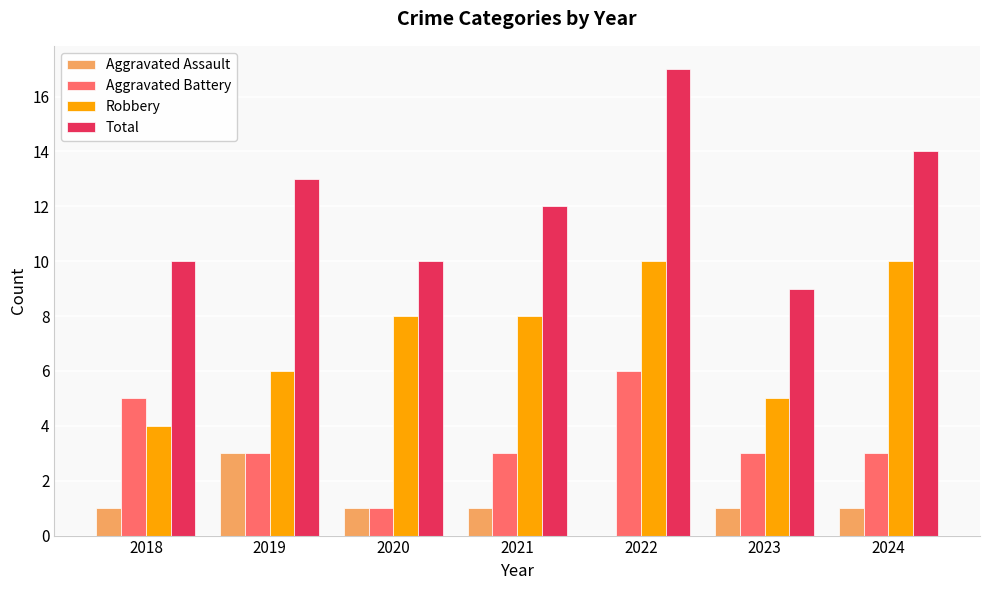

What is the sum of all Aggravated Battery values?

24